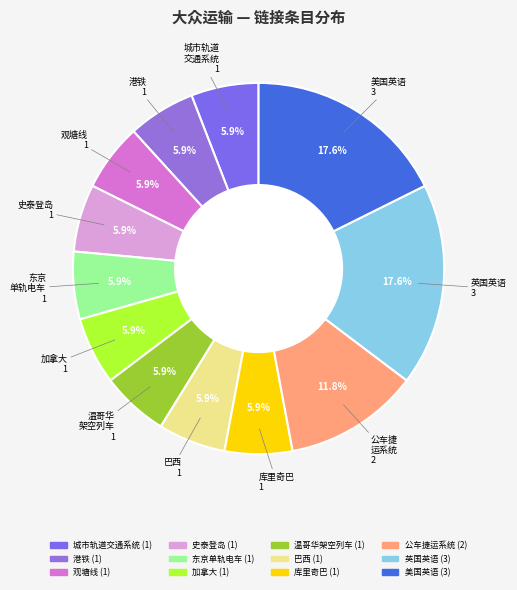

How many slices are in this pie chart?

12